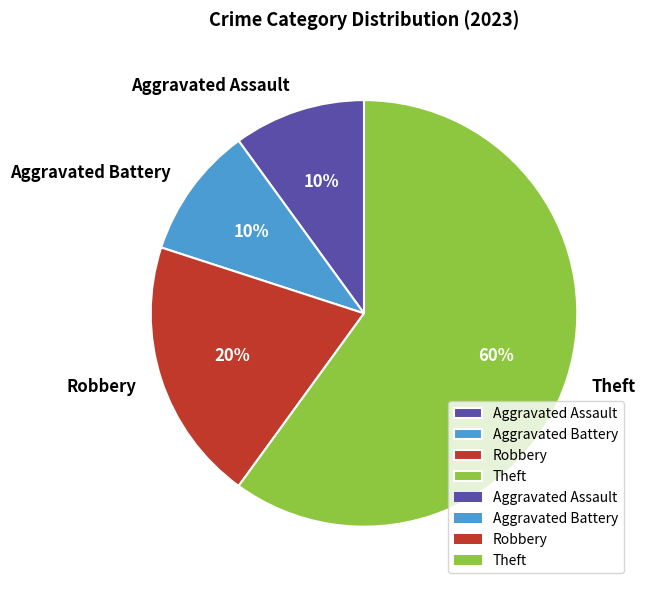

Count the number of slices in the pie.

4